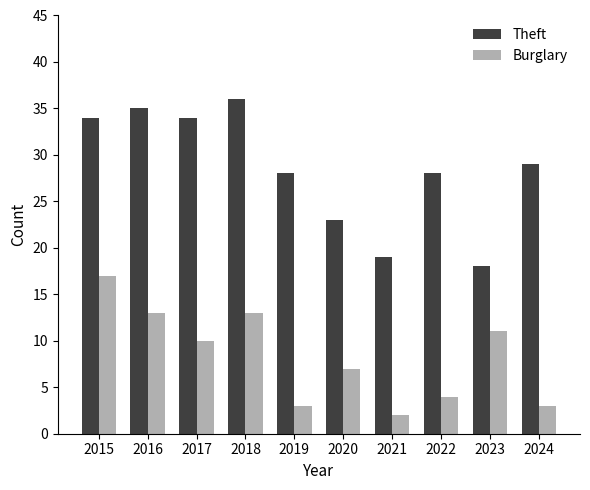

What is the smallest value displayed?

2